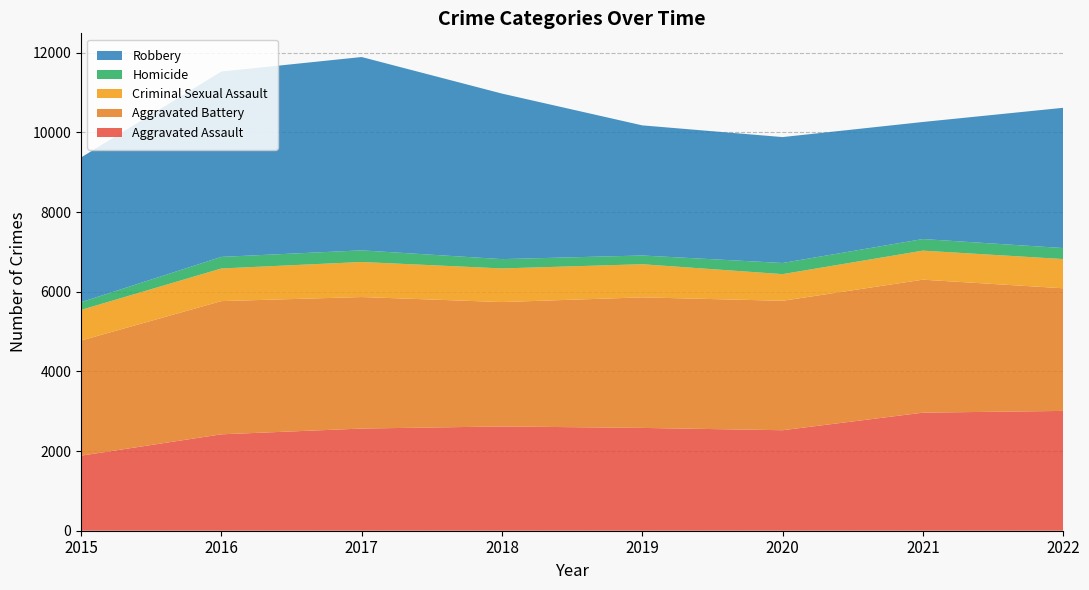

Reading left to right, list all the values displayed in this chart.

Aggravated Assault: 2015=1884	2016=2420	2017=2565	2018=2618	2019=2581	2020=2523	2021=2964	2022=3008
Aggravated Battery: 2015=2891	2016=3345	2017=3302	2018=3123	2019=3278	2020=3250	2021=3339	2022=3079
Criminal Sexual Assault: 2015=769	2016=819	2017=880	2018=844	2019=832	2020=669	2021=729	2022=734
Homicide: 2015=193	2016=291	2017=292	2018=234	2019=219	2020=280	2021=291	2022=276
Robbery: 2015=3633	2016=4653	2017=4854	2018=4156	2019=3267	2020=3161	2021=2939	2022=3521